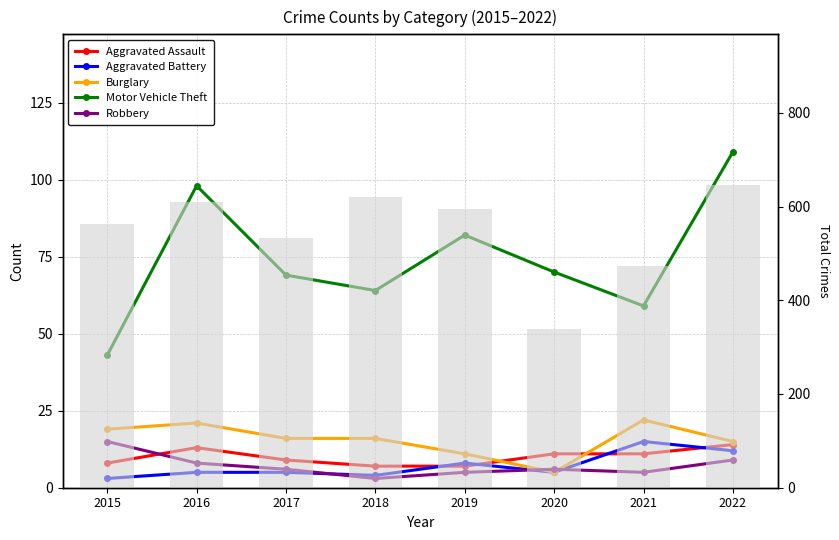

How many data points in Aggravated Assault are above 11?

2